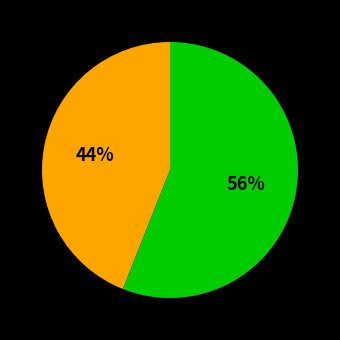

Count the number of slices in the pie.

2